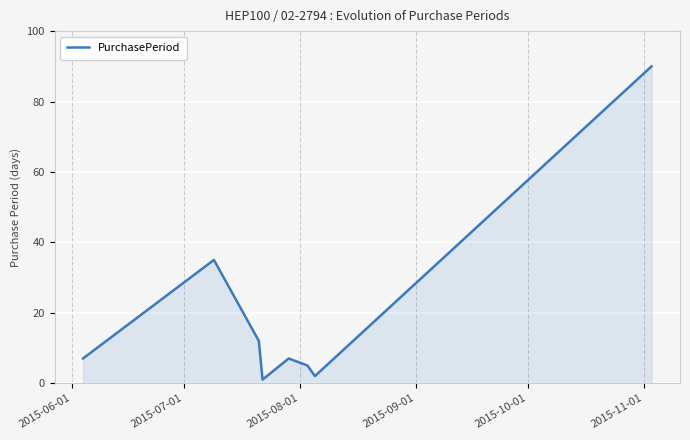

What is the difference between the maximum and second lowest values?

88